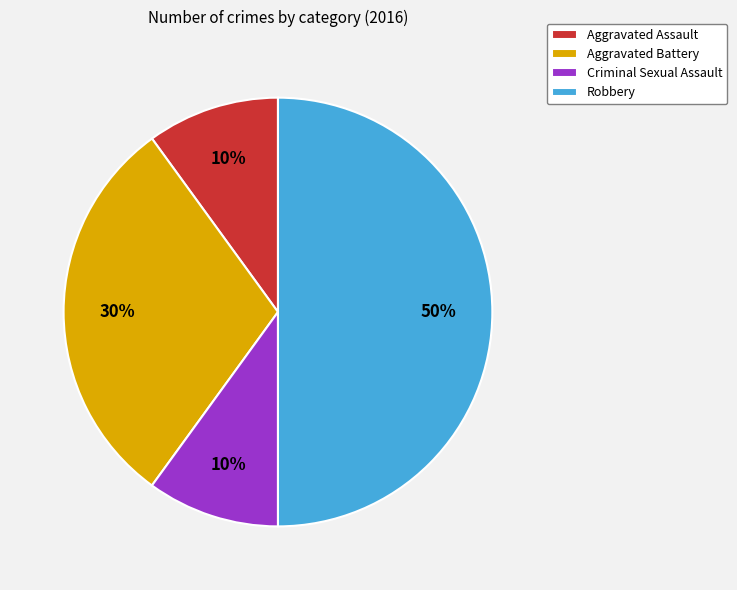

To the nearest percent, what is the average slice percentage?

25%